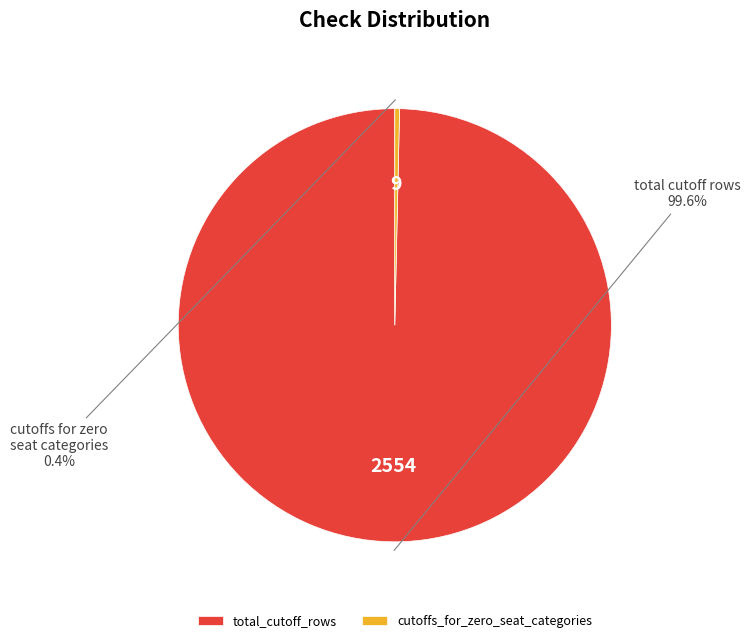

Rank the categories by value from highest to lowest.

total_cutoff_rows, cutoffs_for_zero_seat_categories